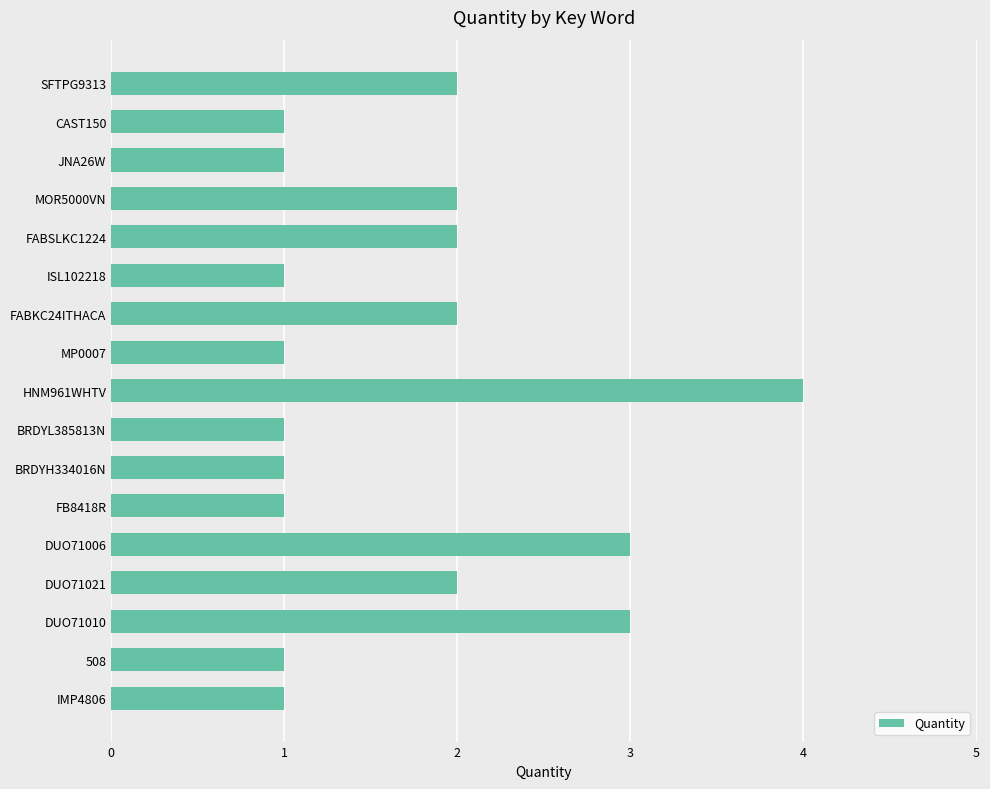

The chart shows a value of 1 at JNA26W. True or false?

True